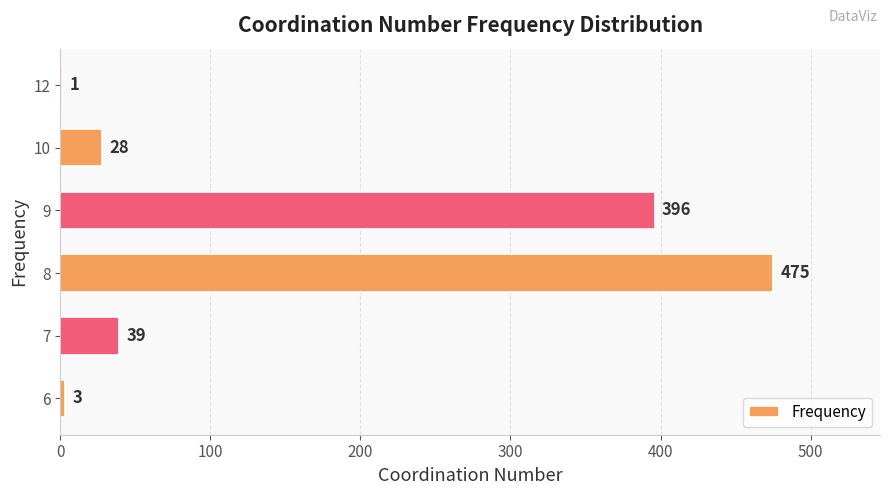

What is the sum of the values at 9 and 6?

399